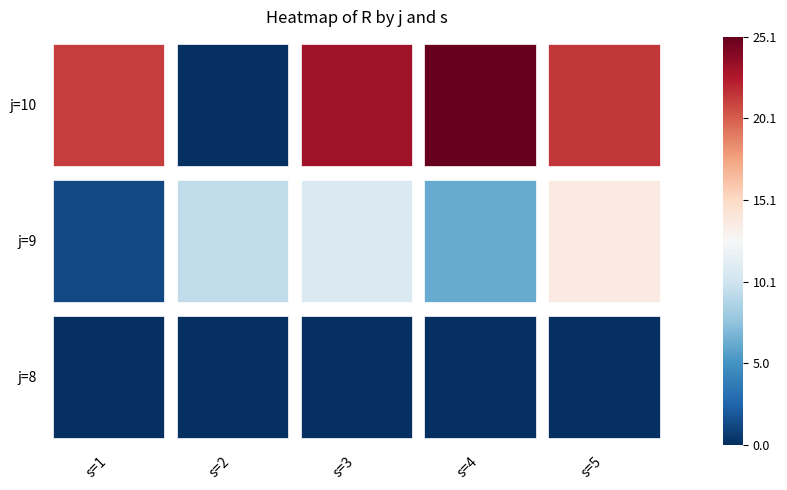

At which label is j=9 closest to 7?

s=4